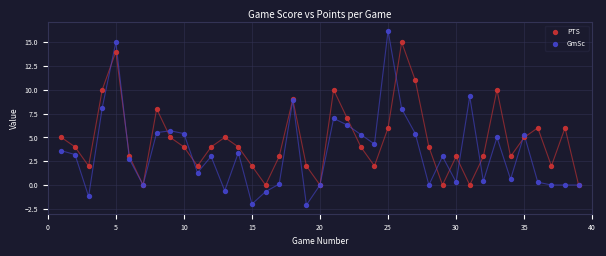

Which series has the widest spread of Y values?

GmSc